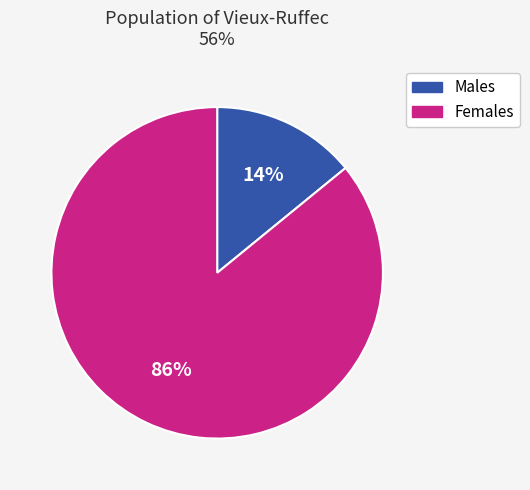

Count the number of slices in the pie.

2